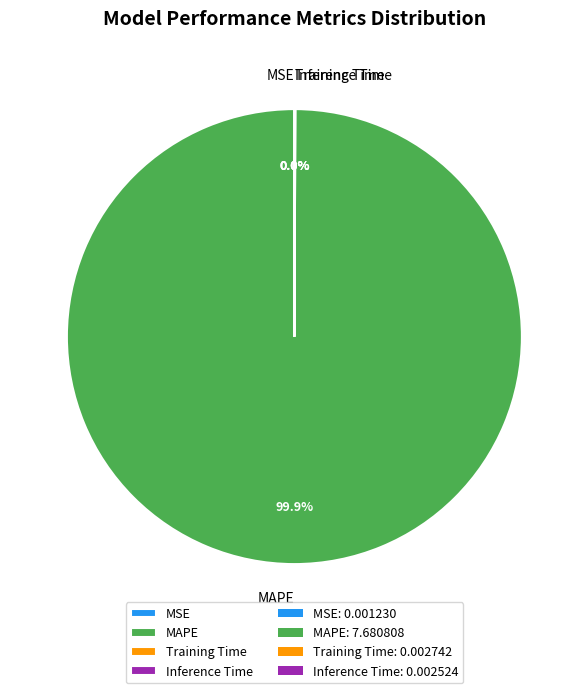

Which category accounts for the majority?

MAPE